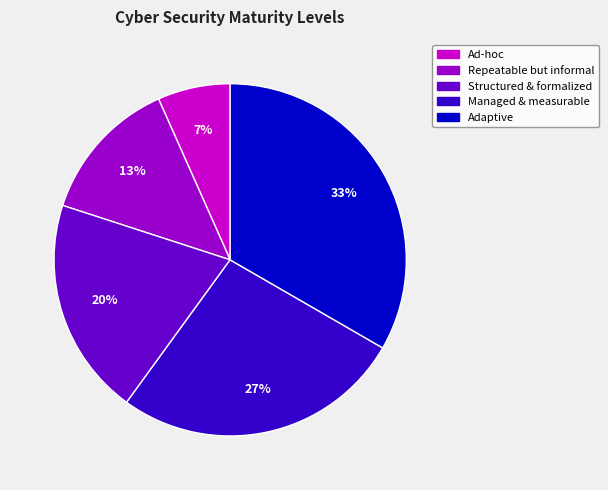

True or false: Structured & formalized accounts for 6% of the total.

False